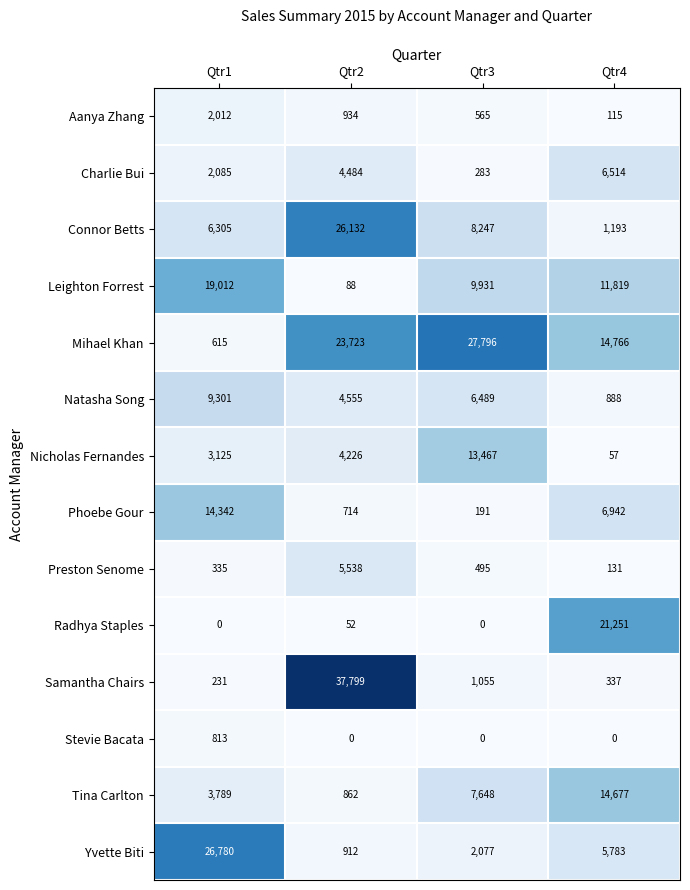

Count the number of data series in this chart.

14